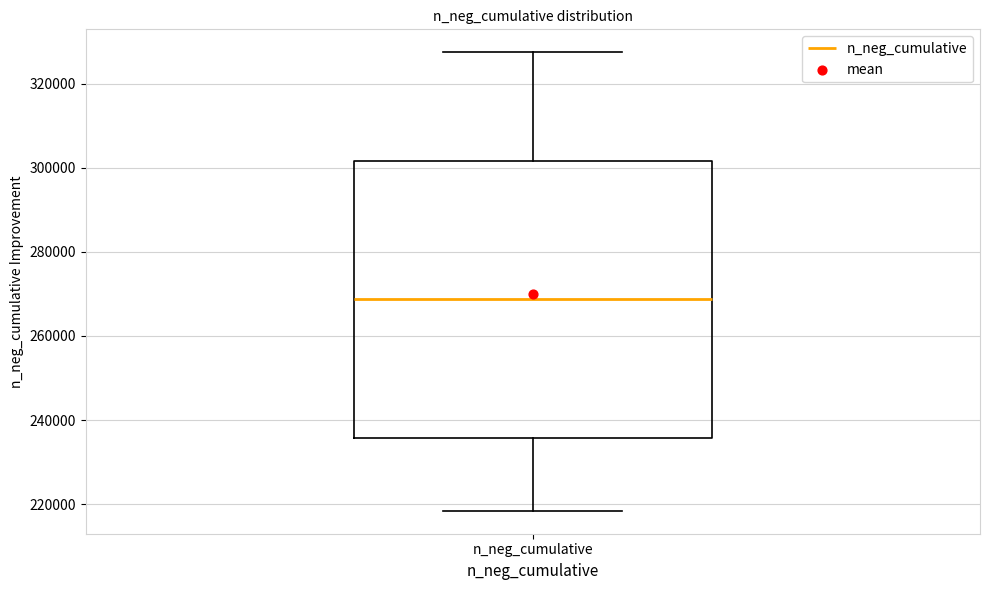

Read this box plot against the y-axis: the position of the median line, the range covered by the box, and the ends of both whiskers. The values are not printed on the chart, so give them approximately, as read against the axis.

median 268000, box 236000 to 302000, whiskers 218000 to 328000